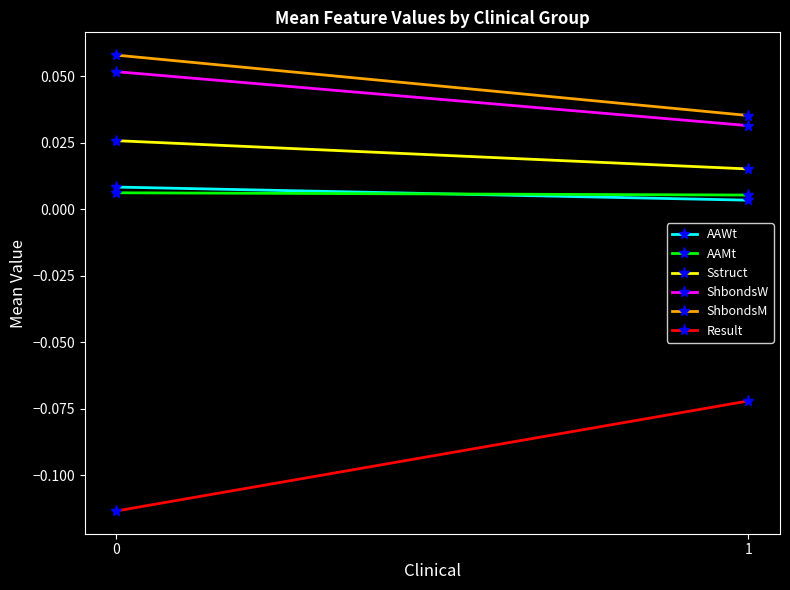

Count the AAMt values in the range 0 to 1.

2